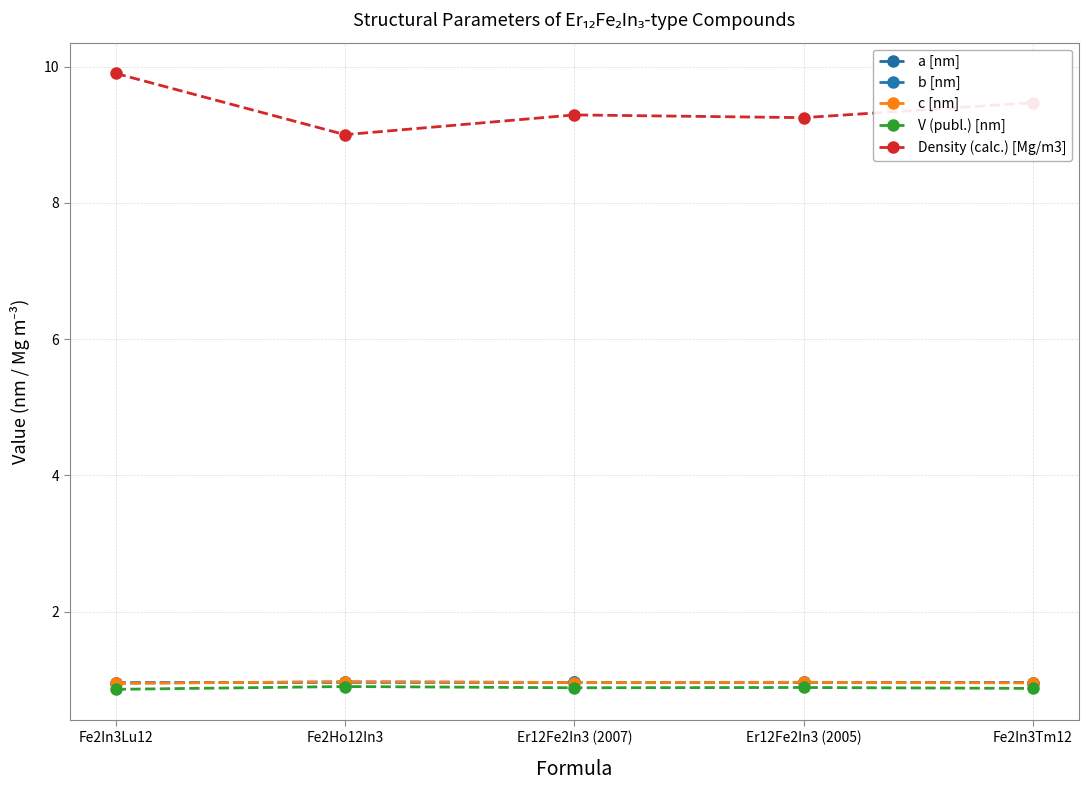

In V (publ.) [nm], how many points are lower than both neighbors (excluding endpoints)?

1